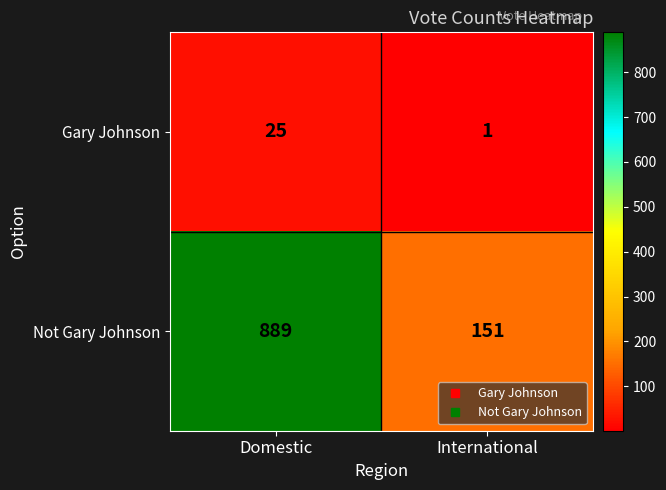

Rank the series by their maximum value, from lowest to highest.

Gary Johnson, Not Gary Johnson